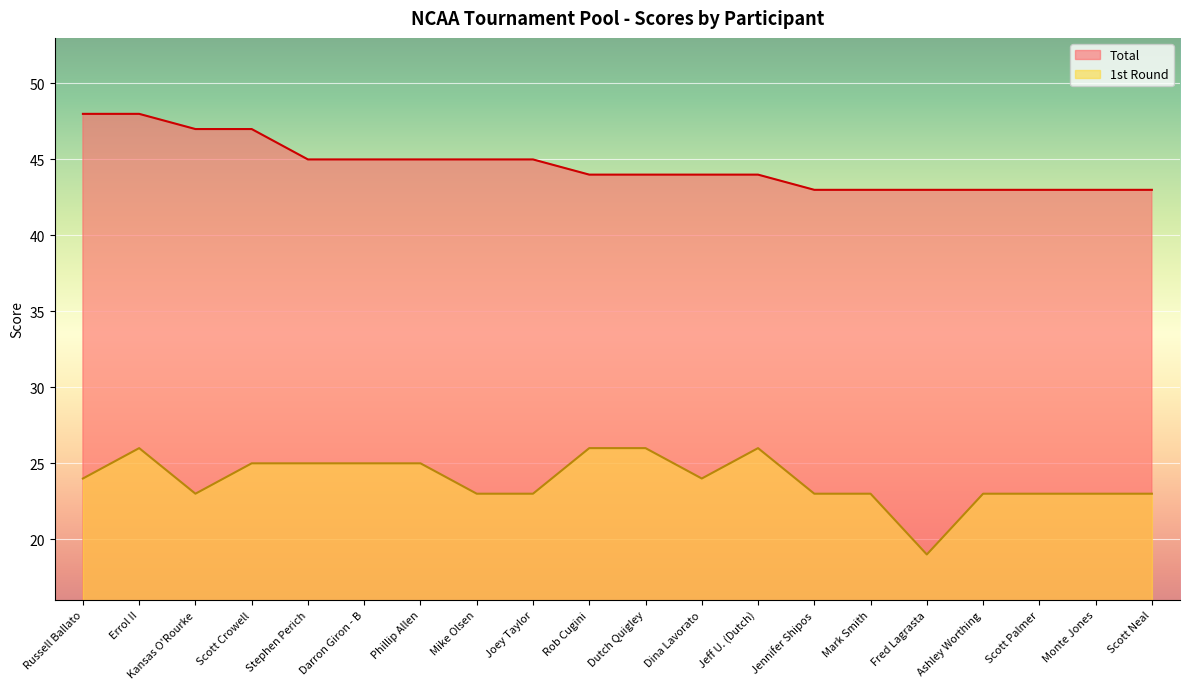

True or false: Total and 1st Round cross at least once.

False